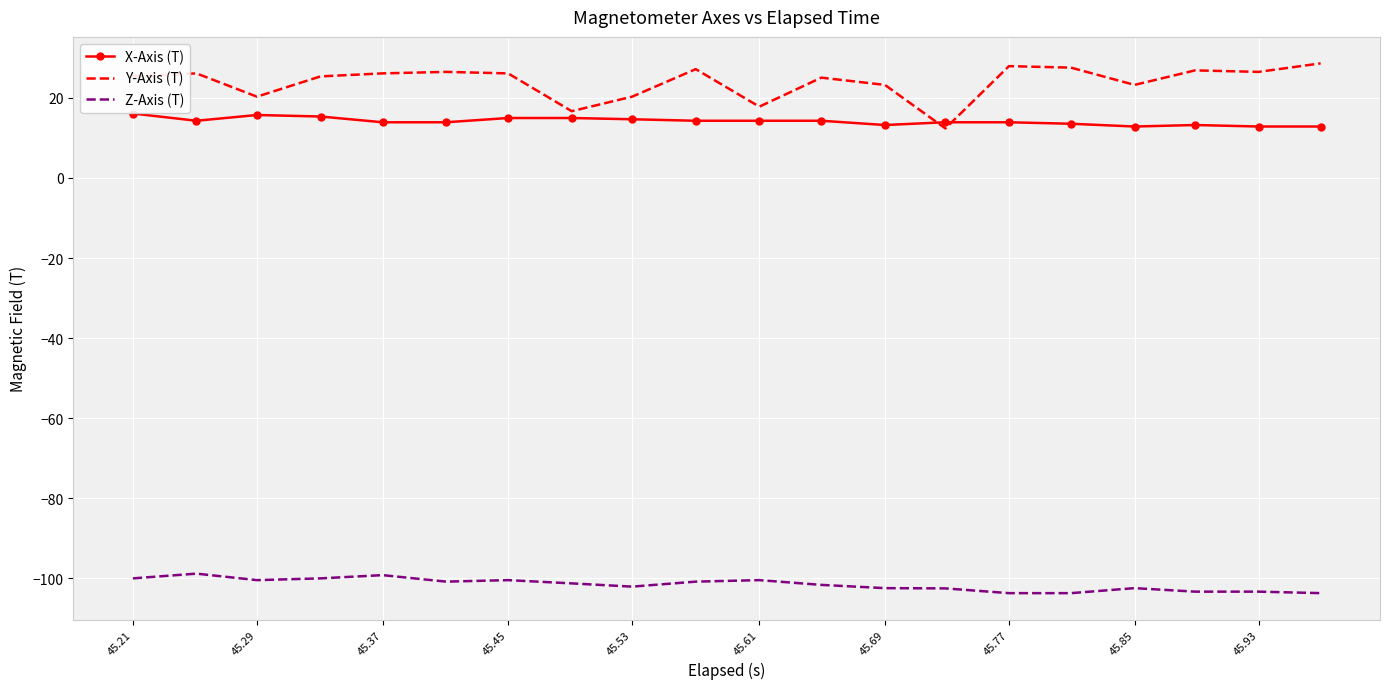

Which series has the largest total across all categories?

Y-Axis (T)